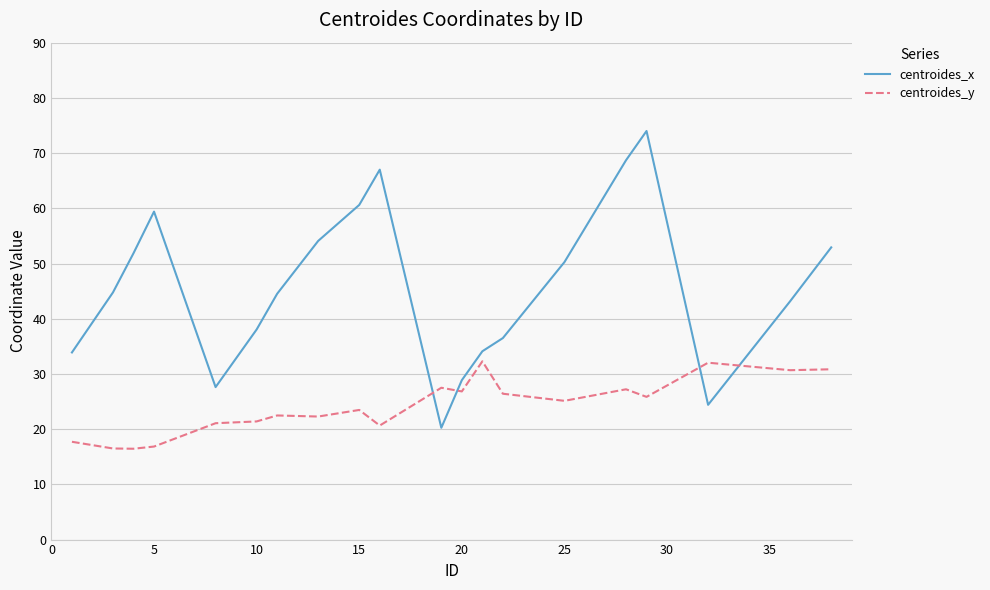

How many distinct data groups are displayed?

2